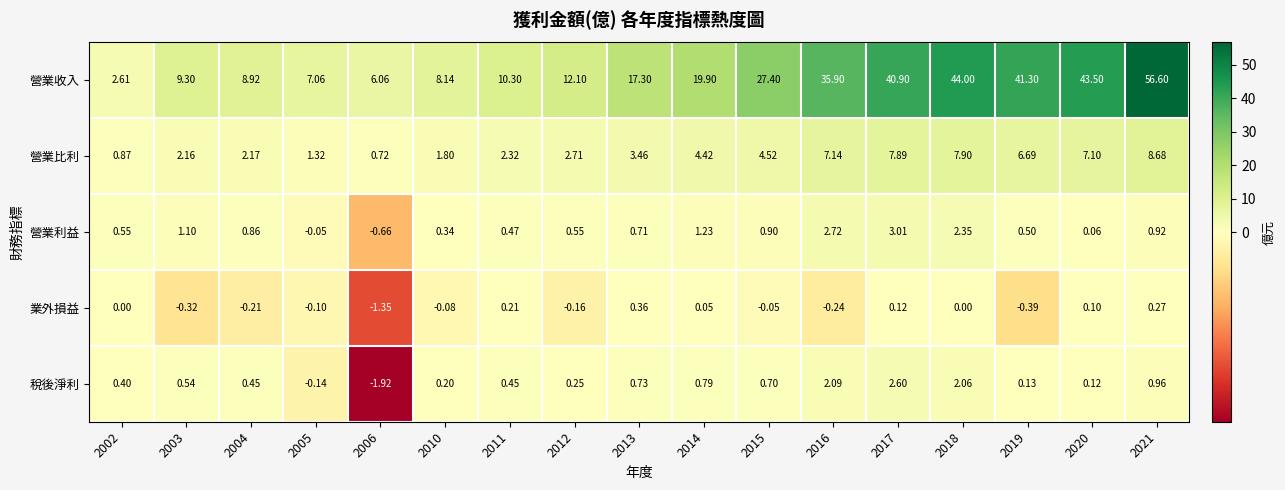

Rank the series by their maximum value, from highest to lowest.

營業收入, 營業比利, 營業利益, 稅後淨利, 業外損益